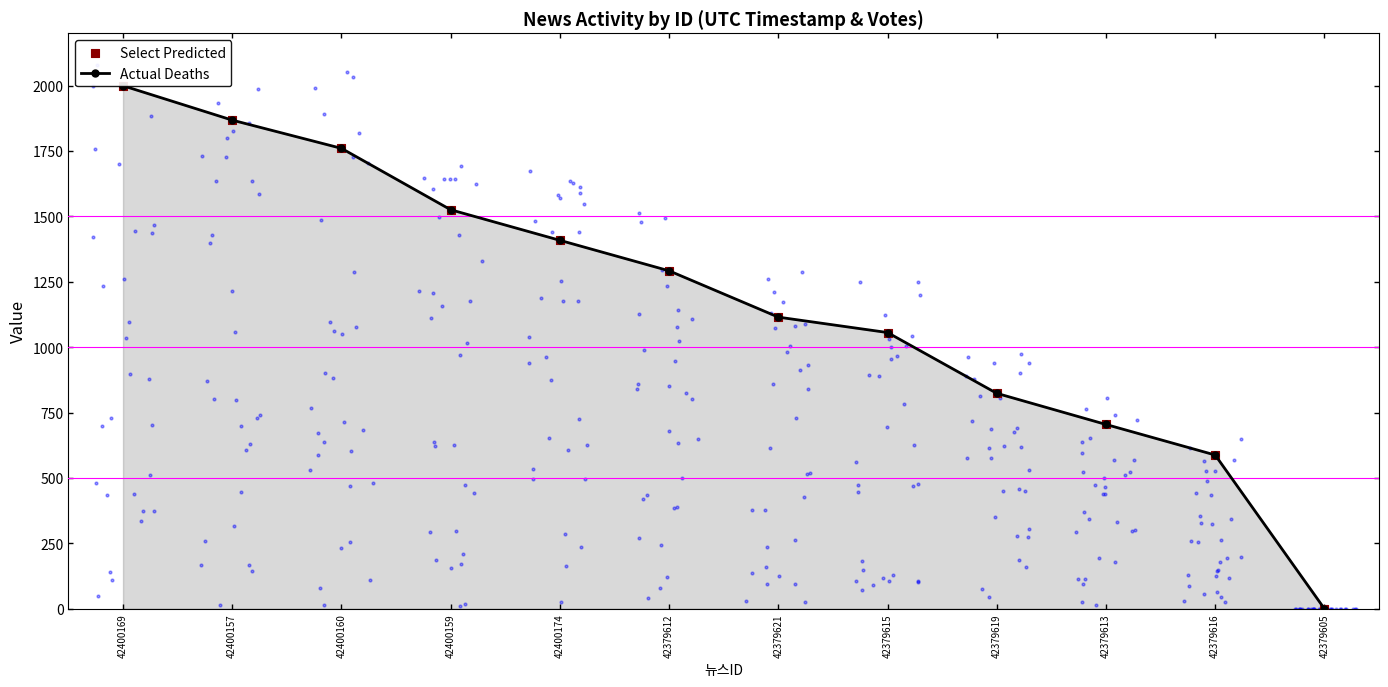

Which series contains the highest Y value?

Actual Deaths